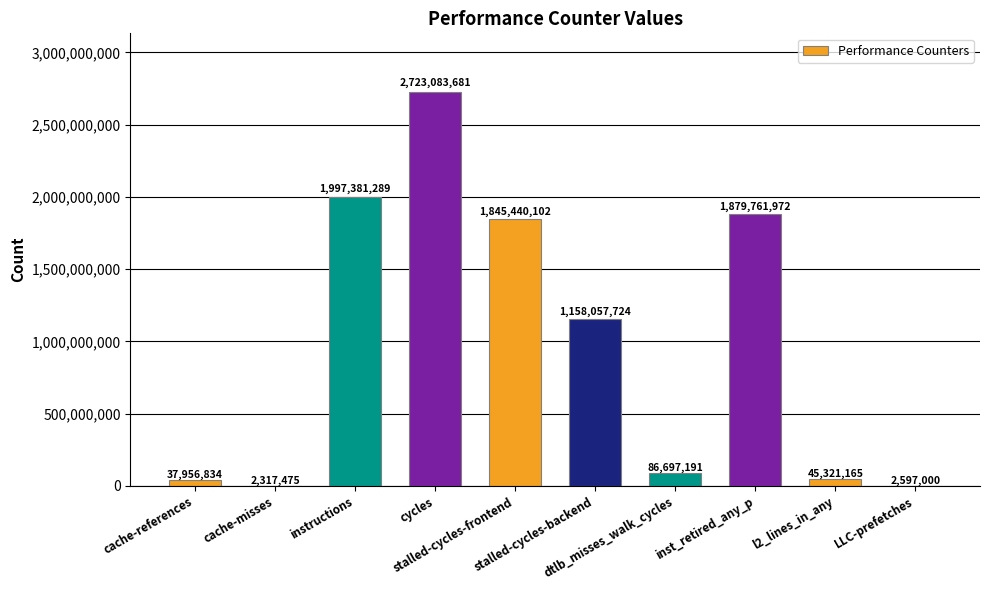

True or false: the data shows 2597000 at LLC-prefetches.

True